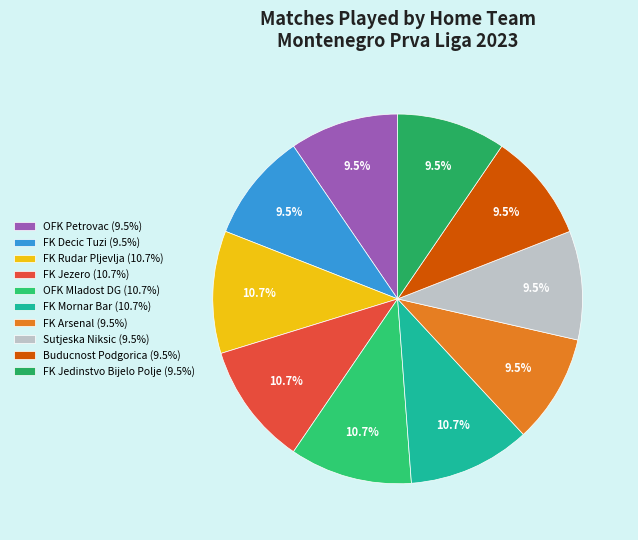

To the nearest percent, what is the combined percentage of FK Jedinstvo Bijelo Polje and OFK Mladost DG?

20%